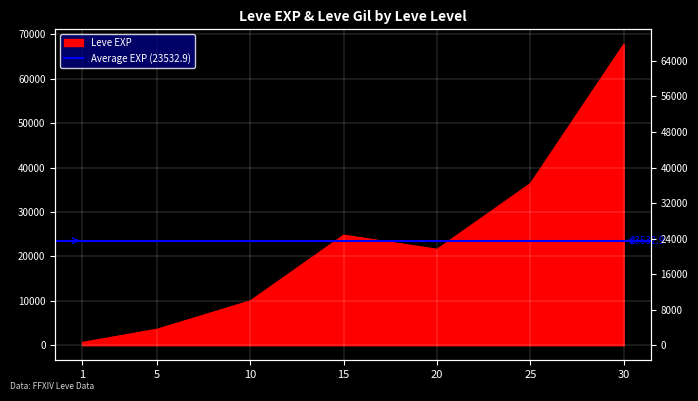

True or false: there are more than 0 points higher than both neighbors.

True